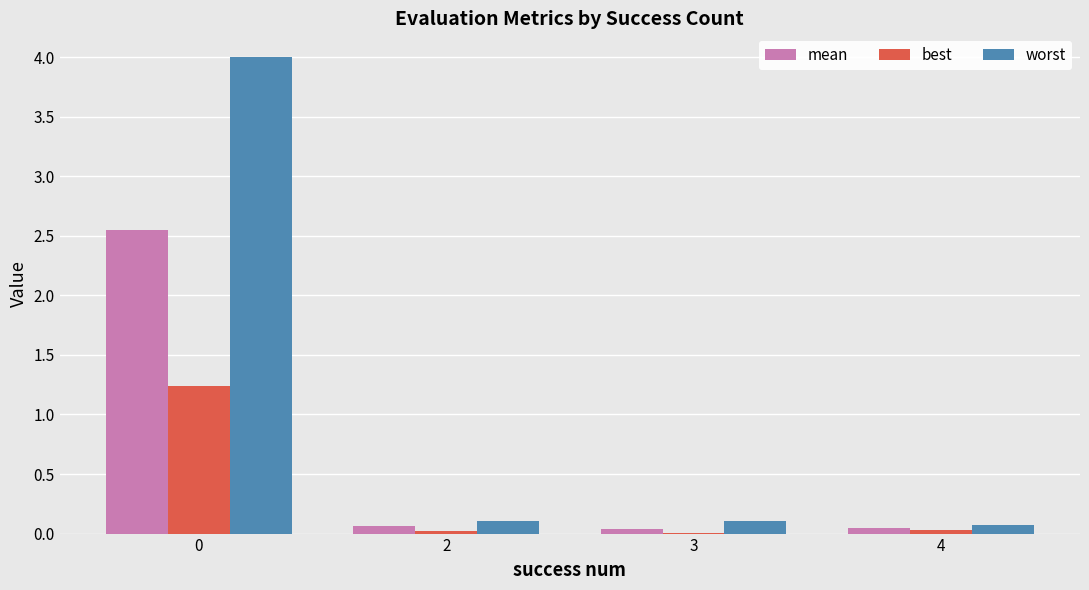

What is the maximum value shown in the chart?

4.0